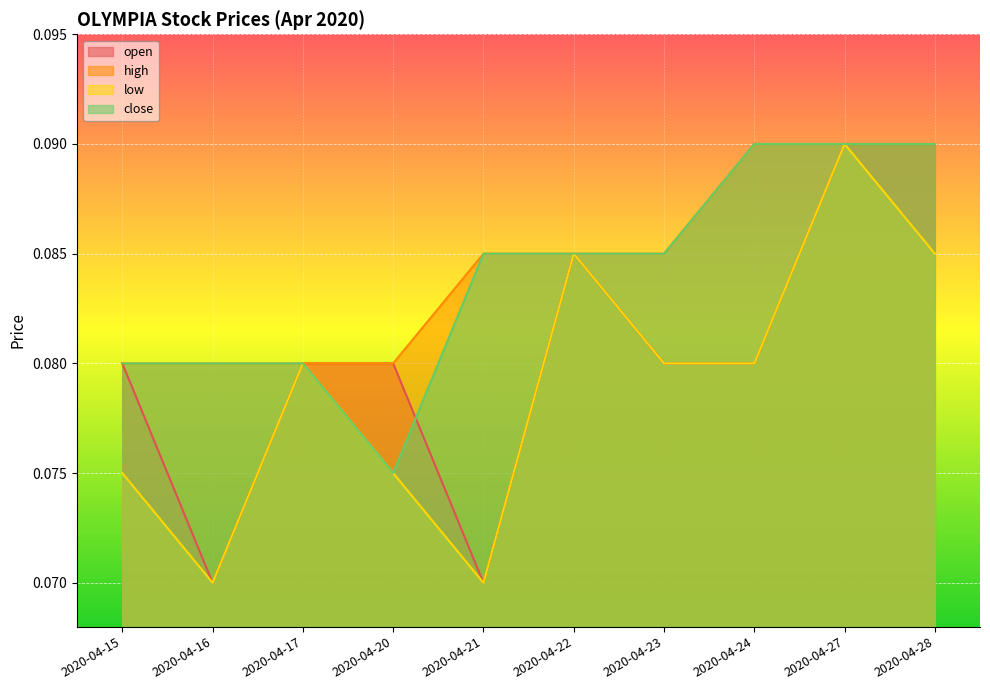

Reading right to left, list all the values displayed in this chart.

open: 0.1	0.1	0.1	0.1	0.1	0.1	0.1	0.1	0.1	0.1
high: 0.1	0.1	0.1	0.1	0.1	0.1	0.1	0.1	0.1	0.1
low: 0.1	0.1	0.1	0.1	0.1	0.1	0.1	0.1	0.1	0.1
close: 0.1	0.1	0.1	0.1	0.1	0.1	0.1	0.1	0.1	0.1